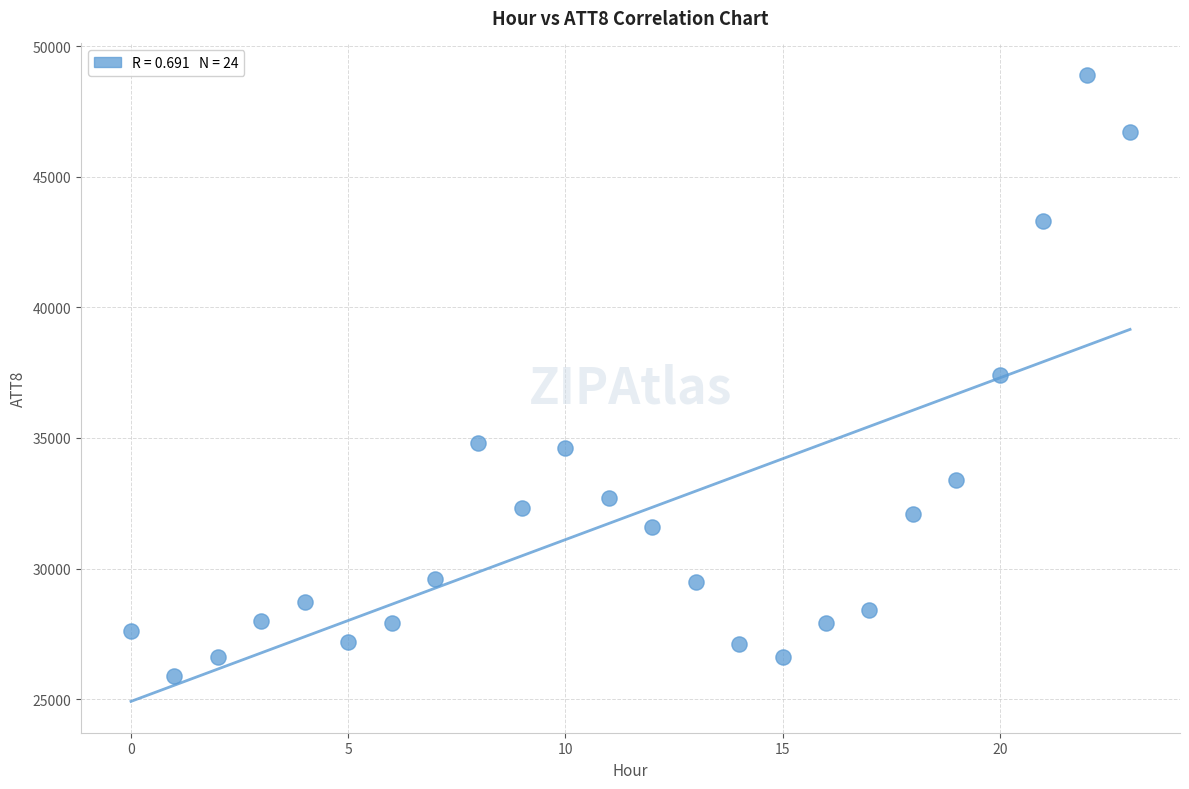

What is the range of Y values (max minus min)?

23000